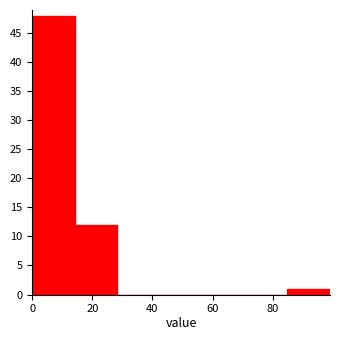

Reading left to right, list every bar in this chart as the range it spans on the x-axis followed by its height. Neither the bar edges nor the heights are printed on the chart, so give them approximately, as read against the axes.

0 to 14: 48
14 to 28: 12
28 to 42: 0
42 to 56: 0
56 to 70: 0
70 to 84: 0
84 to 100: 1